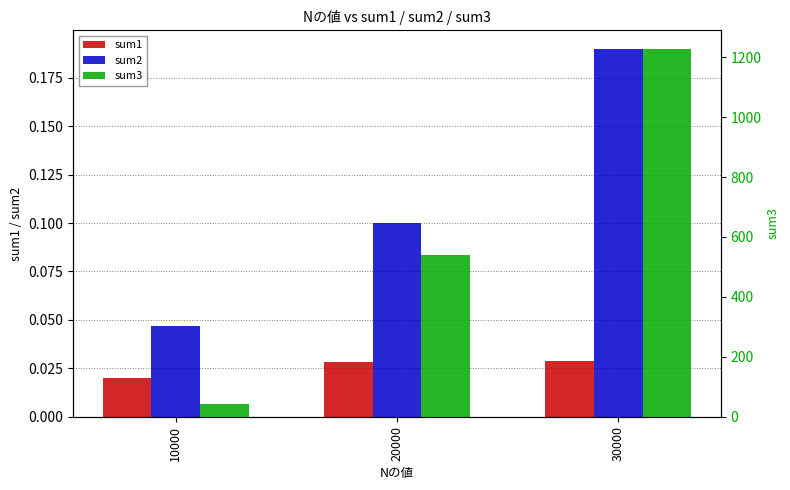

How many groups of bars are there?

3